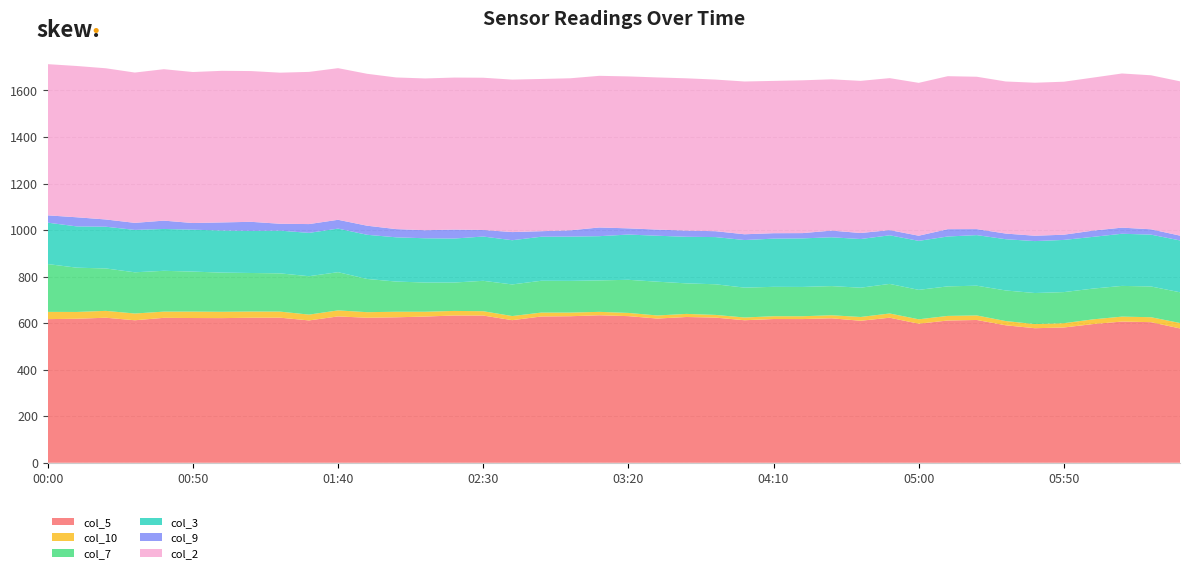

Reading left to right, transcribe all the data shown in this chart.

col_5: 00:00=617.3	00:10=618.8	00:20=623.3	00:30=612.4	00:40=622.8	00:50=622.0	01:00=621.6	01:10=623.2	01:20=623.5	01:30=611.7	01:40=628.9	01:50=623.2	02:00=625.1	02:10=628.3	02:20=632.8	02:30=632.6	02:40=612.8	02:50=628.6	03:00=629.7	03:10=633.8	03:20=630.1	03:30=619.7	03:40=626.4	03:50=623.8	04:00=612.5	04:10=617.7	04:20=617.5	04:30=620.8	04:40=610.2	04:50=623.3	05:00=597.6	05:10=611.3	05:20=613.6	05:30=590.7	05:40=578.2	05:50=581.3	06:00=595.9	06:10=606.8	06:20=604.2	06:30=577.2
col_10: 00:00=31.1	00:10=29.3	00:20=29.5	00:30=29.0	00:40=26.7	00:50=27.6	01:00=27.2	01:10=26.7	01:20=26.1	01:30=25.0	01:40=25.9	01:50=23.9	02:00=23.9	02:10=20.7	02:20=19.7	02:30=18.7	02:40=17.7	02:50=16.8	03:00=15.7	03:10=14.7	03:20=13.8	03:30=13.3	03:40=13.3	03:50=11.6	04:00=11.8	04:10=12.0	04:20=12.2	04:30=13.1	04:40=16.3	04:50=18.2	05:00=18.9	05:10=19.8	05:20=19.5	05:30=18.2	05:40=17.8	05:50=18.5	06:00=20.3	06:10=21.2	06:20=21.3	06:30=23.4
col_7: 00:00=205.5	00:10=190.2	00:20=182.2	00:30=177.1	00:40=175.4	00:50=171.9	01:00=168.3	01:10=165.6	01:20=164.3	01:30=165.0	01:40=164.2	01:50=142.8	02:00=129.7	02:10=125.5	02:20=122.0	02:30=130.6	02:40=135.8	02:50=136.7	03:00=136.2	03:10=135.2	03:20=142.3	03:30=145.1	03:40=131.2	03:50=131.6	04:00=128.3	04:10=126.3	04:20=125.9	04:30=125.3	04:40=125.8	04:50=127.1	05:00=126.5	05:10=126.9	05:20=127.8	05:30=131.5	05:40=133.4	05:50=133.6	06:00=132.2	06:10=132.0	06:20=132.1	06:30=132.0
col_3: 00:00=177.9	00:10=177.4	00:20=179.4	00:30=182.1	00:40=179.8	00:50=180.1	01:00=181.0	01:10=180.8	01:20=183.6	01:30=186.2	01:40=187.2	01:50=189.8	02:00=190.1	02:10=190.2	02:20=189.0	02:30=190.3	02:40=190.0	02:50=189.2	03:00=190.2	03:10=190.0	03:20=194.5	03:30=197.5	03:40=200.2	03:50=202.8	04:00=204.5	04:10=207.1	04:20=208.6	04:30=209.8	04:40=209.1	04:50=208.9	05:00=210.6	05:10=214.3	05:20=217.4	05:30=220.2	05:40=223.2	05:50=224.2	06:00=222.3	06:10=224.1	06:20=222.8	06:30=222.8
col_9: 00:00=31.4	00:10=39.2	00:20=31.1	00:30=30.3	00:40=35.8	00:50=28.6	01:00=34.7	01:10=39.1	01:20=29.6	01:30=37.8	01:40=37.9	01:50=39.0	02:00=35.3	02:10=34.6	02:20=38.5	02:30=28.2	02:40=35.0	02:50=23.8	03:00=27.1	03:10=37.4	03:20=26.6	03:30=26.4	03:40=26.6	03:50=25.3	04:00=24.8	04:10=23.4	04:20=22.7	04:30=28.7	04:40=25.9	04:50=22.3	05:00=22.1	05:10=31.5	05:20=25.8	05:30=24.3	05:40=23.0	05:50=22.4	06:00=26.8	06:10=26.3	06:20=22.9	06:30=20.6
col_2: 00:00=649.7	00:10=650.1	00:20=649.7	00:30=645.9	00:40=650.7	00:50=648.9	01:00=651.4	01:10=647.8	01:20=649.2	01:30=653.9	01:40=651.6	01:50=652.8	02:00=651.6	02:10=652.2	02:20=653.2	02:30=654.1	02:40=655.2	02:50=654.1	03:00=653.3	03:10=651.6	03:20=652.9	03:30=653.8	03:40=654.3	03:50=651.5	04:00=656.5	04:10=654.4	04:20=656.6	04:30=650.0	04:40=653.8	04:50=653.0	05:00=656.8	05:10=657.4	05:20=654.7	05:30=653.5	05:40=657.5	05:50=657.4	06:00=657.5	06:10=662.4	06:20=661.8	06:30=663.1